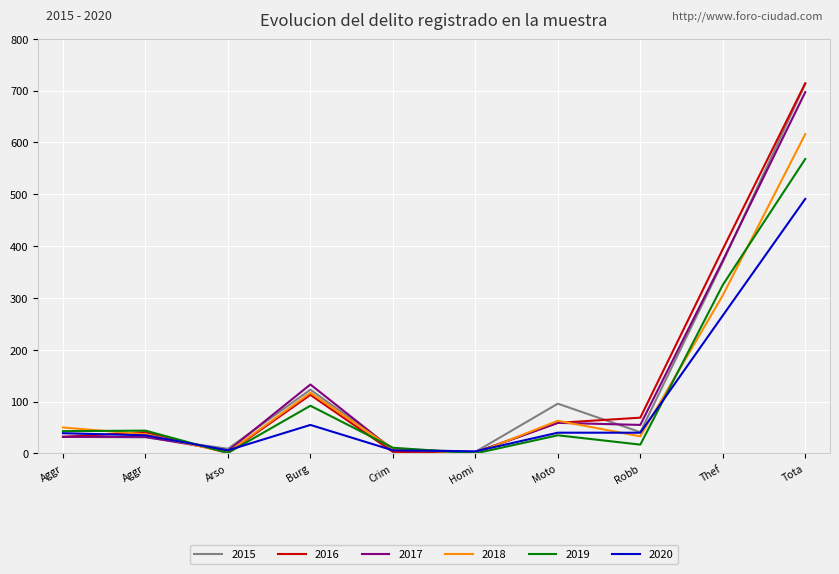

How many distinct data groups are displayed?

6